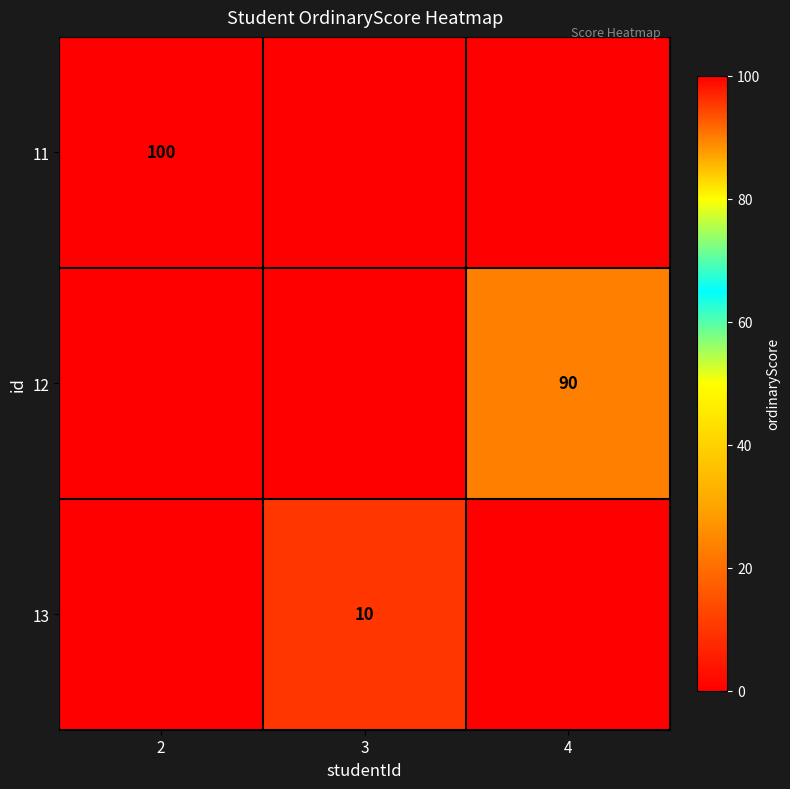

The value of 12 at 4 is 90. True or false?

True